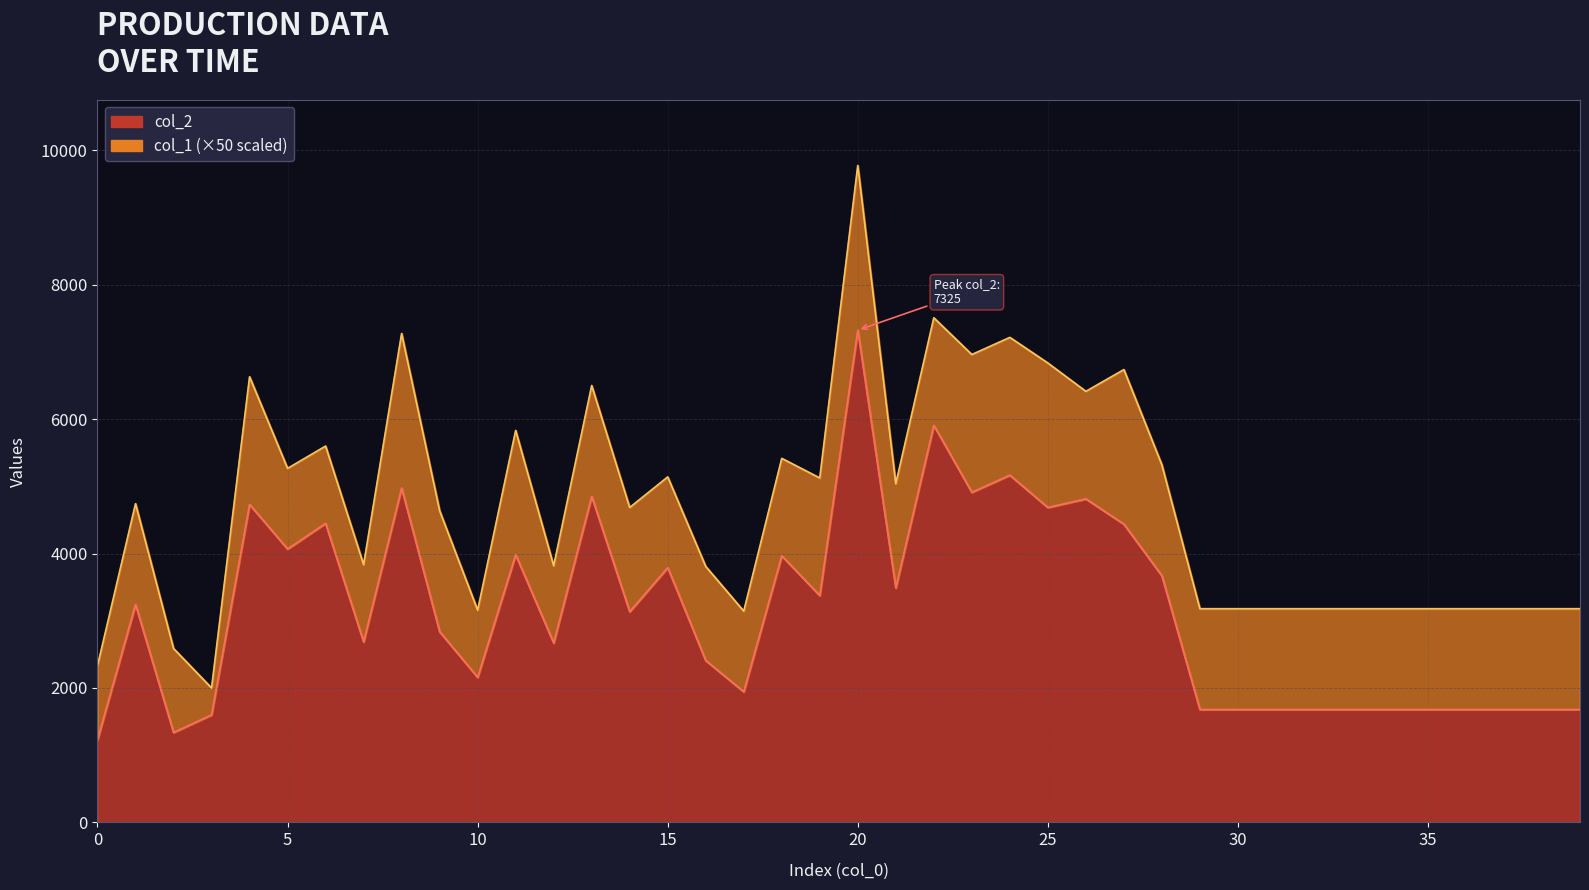

At which label is the value closest to 4278?

27